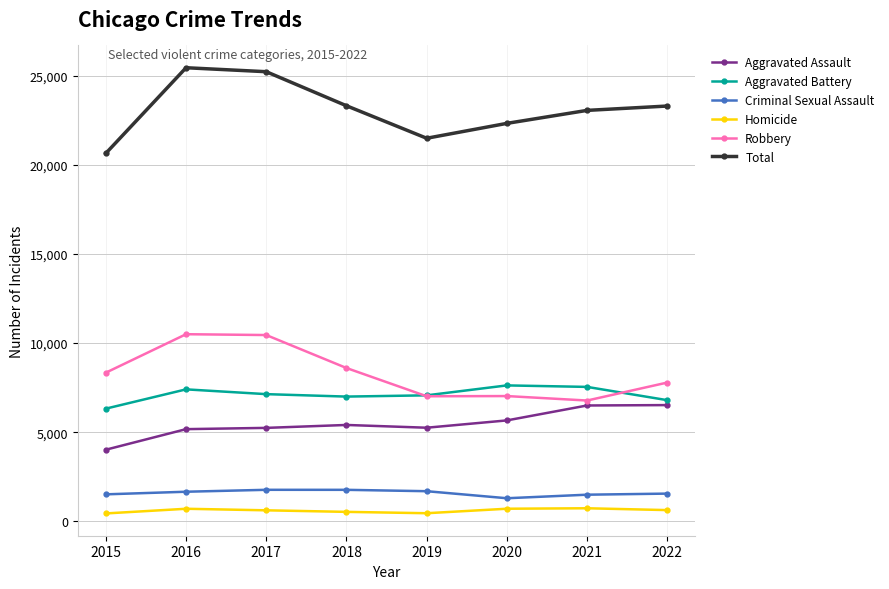

What is the average value of the Robbery series?

8311